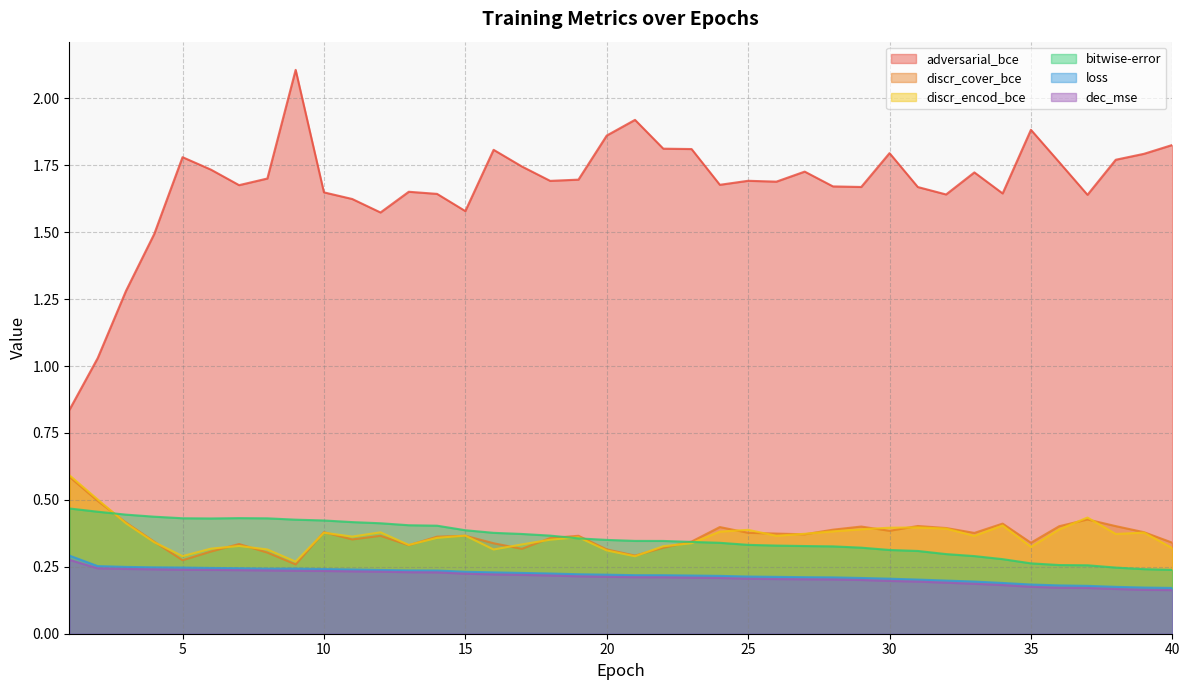

How many categories are shown in the chart?

40